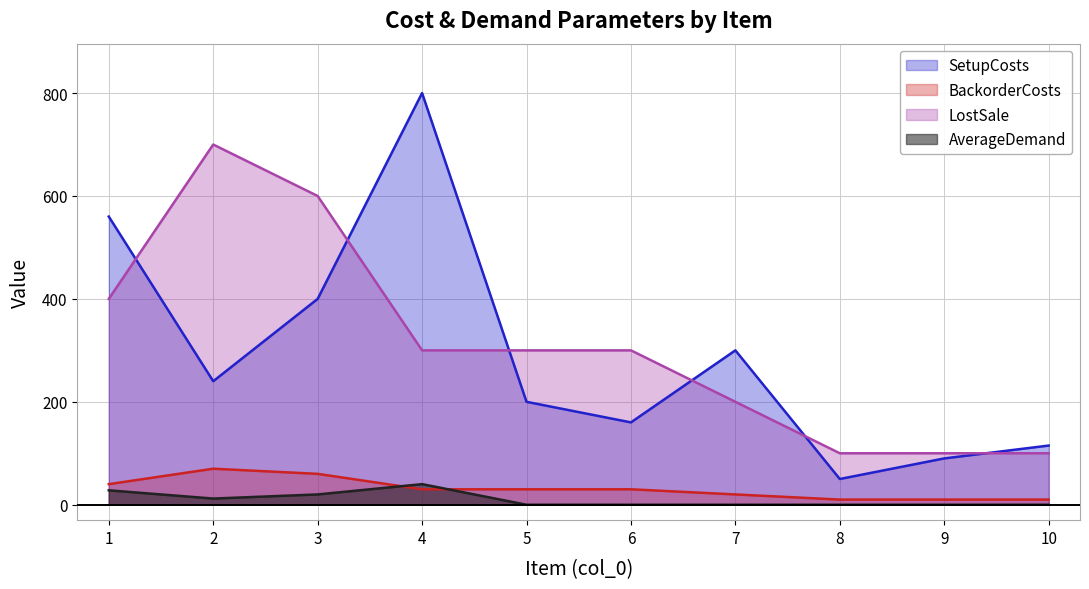

True or false: AverageDemand and LostSale intersect in this chart.

False